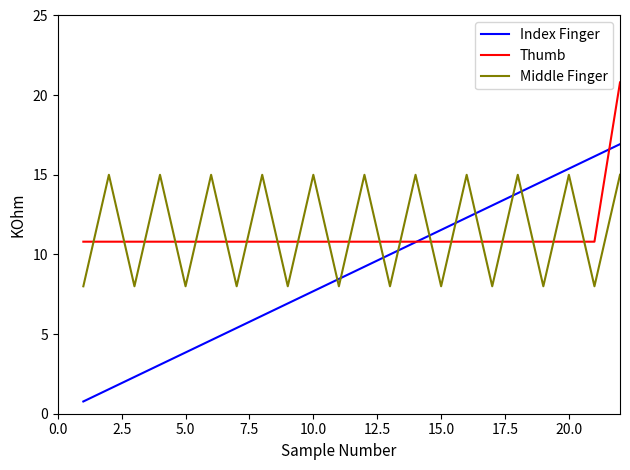

Rank the series by their maximum value, from lowest to highest.

Middle Finger, Index Finger, Thumb